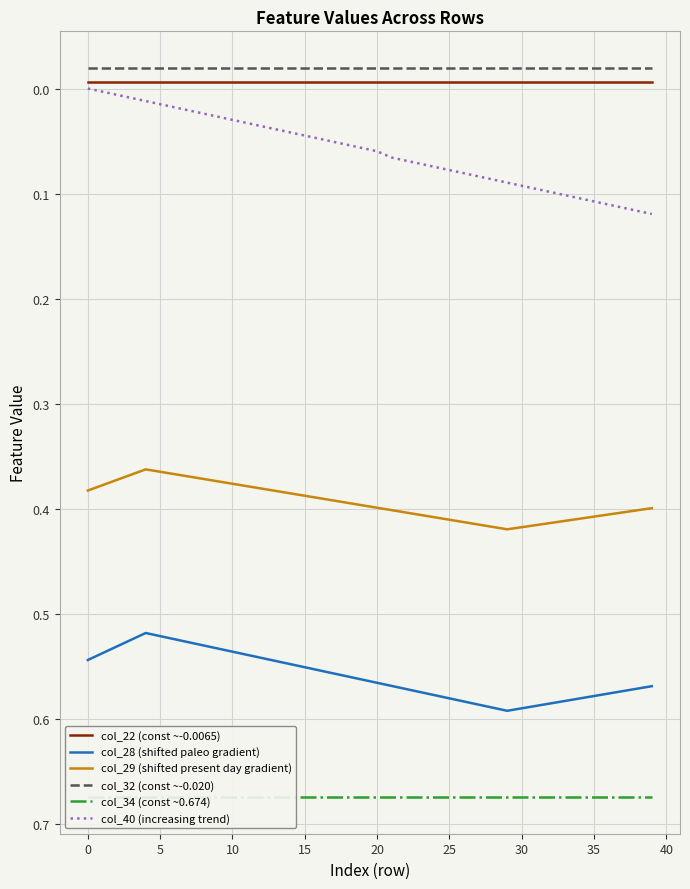

True or false: col_32 (const ~-0.020) and col_40 (increasing trend) intersect in this chart.

False